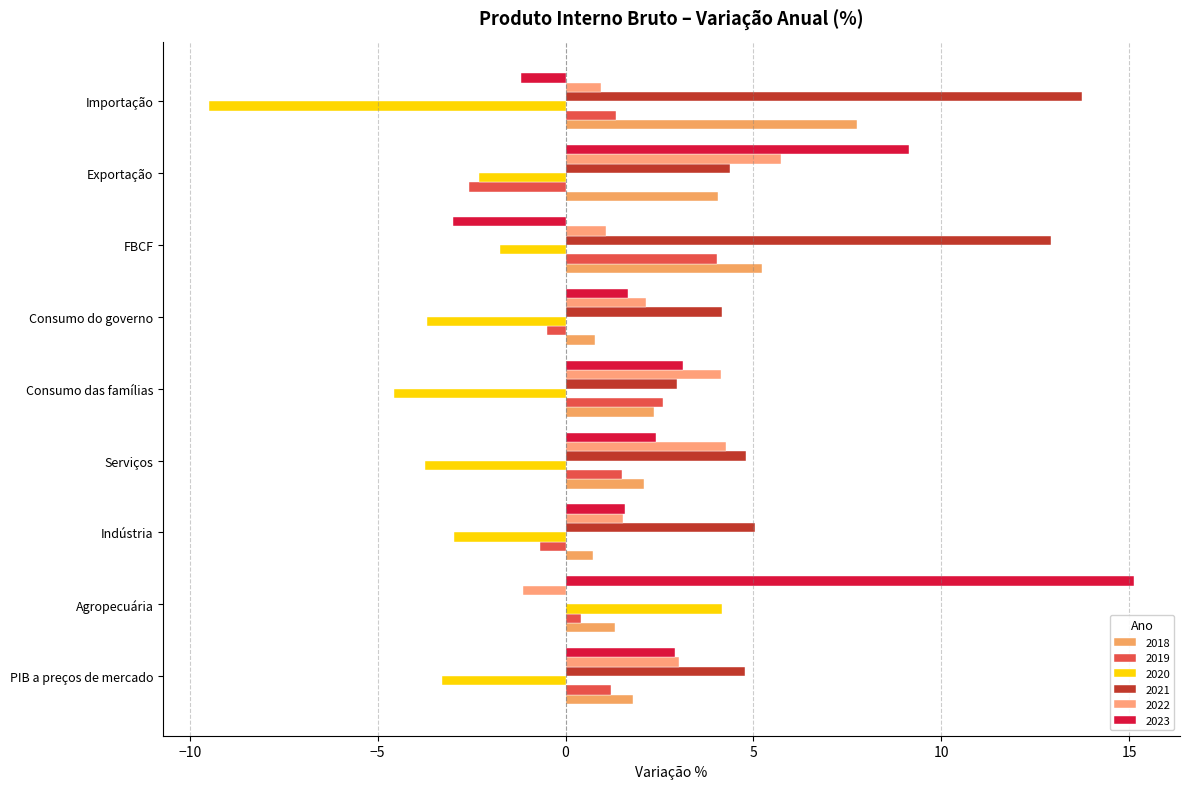

The 2019 series shows 0.7 at Agropecuária. True or false?

False